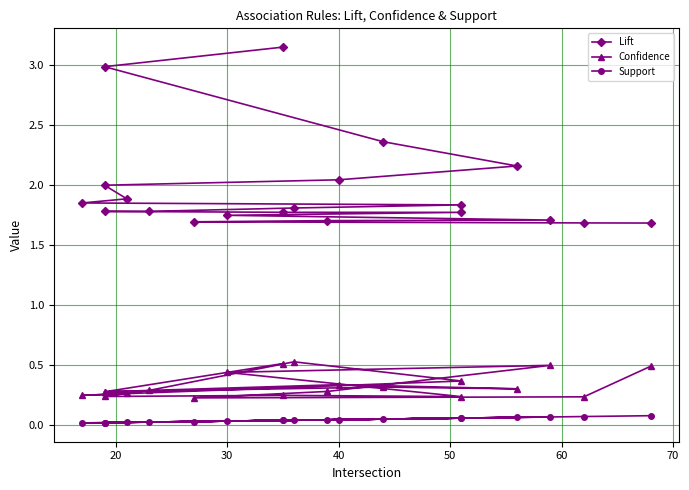

What is the minimum value for Confidence?

0.2